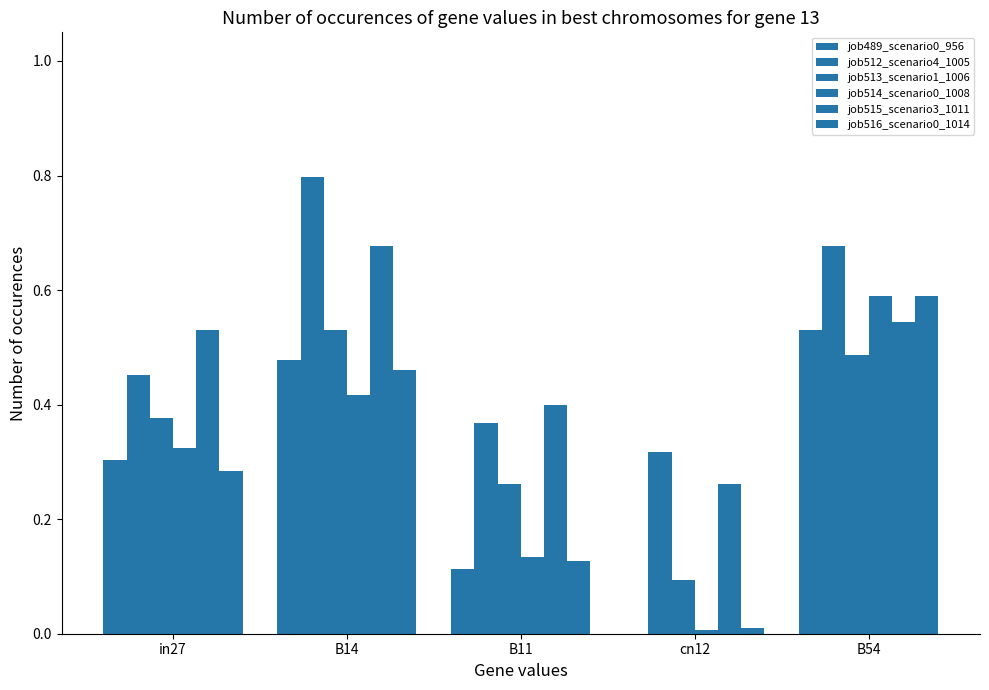

How many values in the job489_scenario0_956 series exceed 0?

4